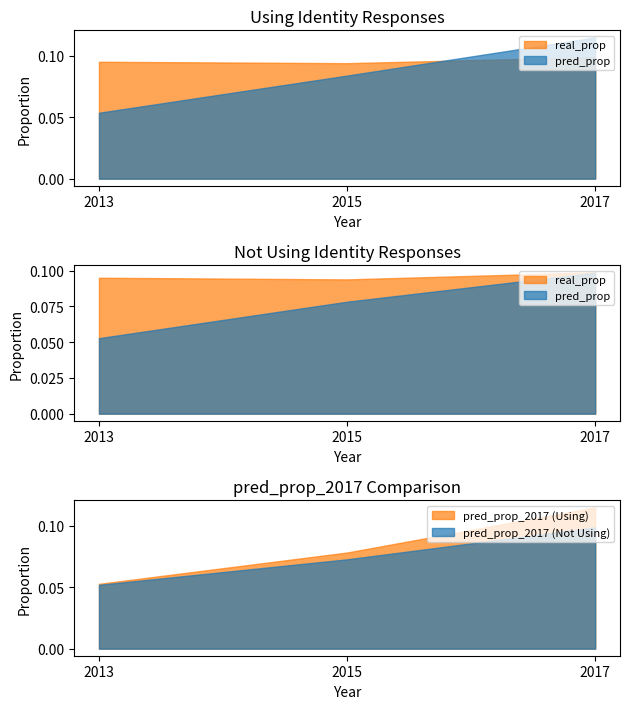

List the labels in order of real_prop value, largest first.

2017, 2017, 2013, 2013, 2015, 2015